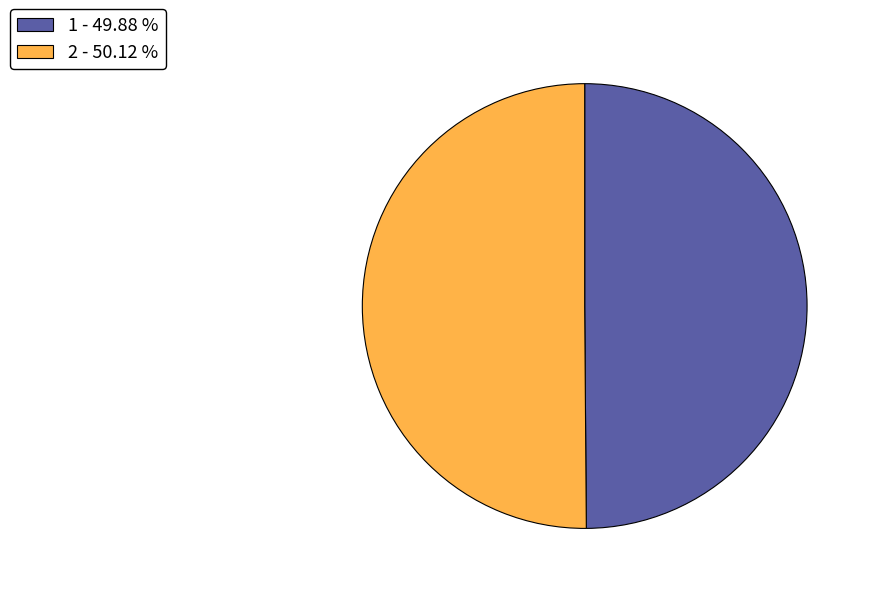

Is the sum of 1 - 49.88 % and 2 - 50.12 % greater than half?

Yes